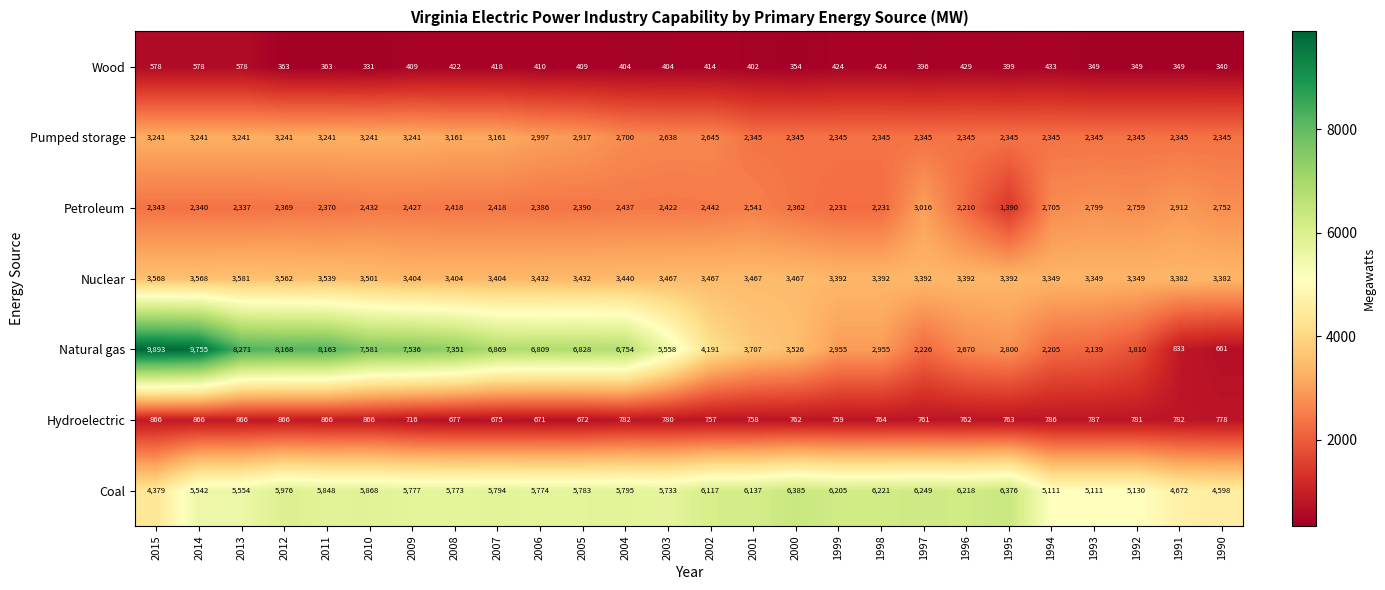

Which series has the largest range (max minus min)?

Natural gas